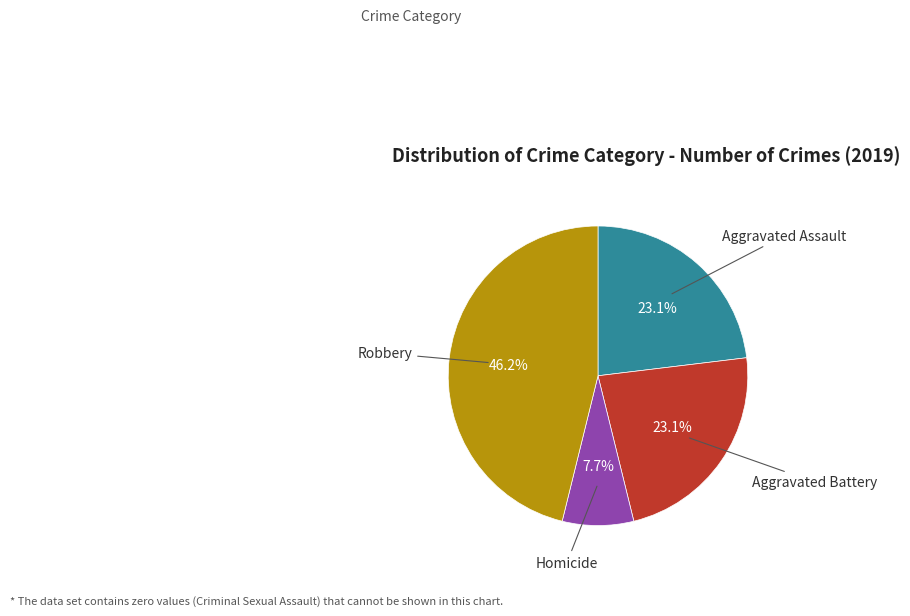

Is there any slice that represents more than half of the pie?

No